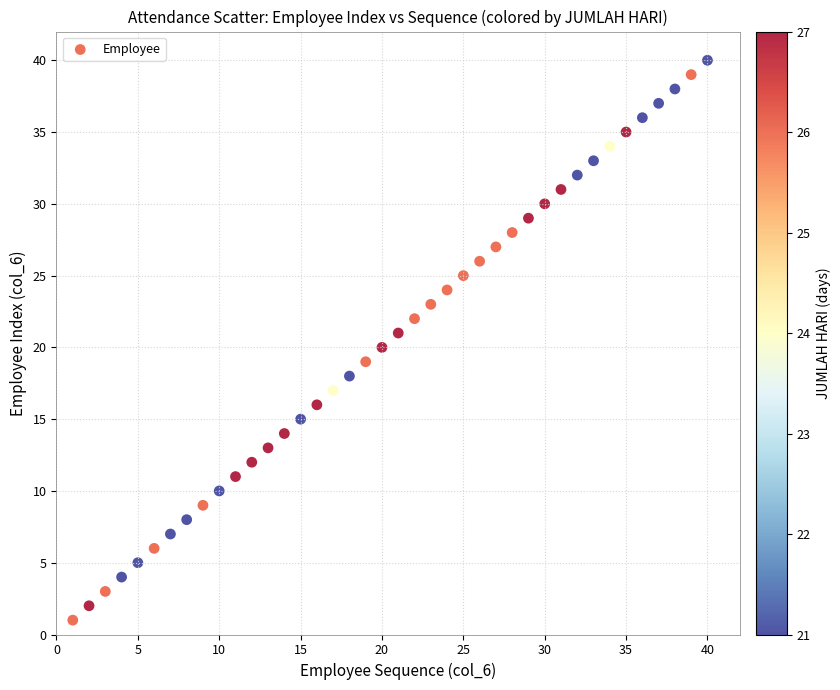

What is the range of Y values (max minus min)?

39